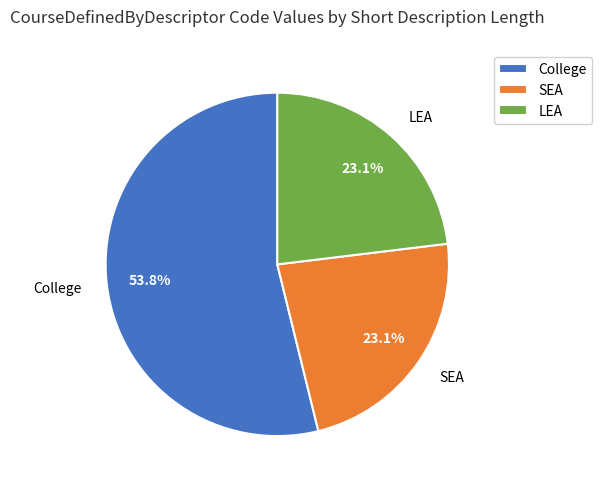

The SEA slice represents 23% of the pie. True or false?

True